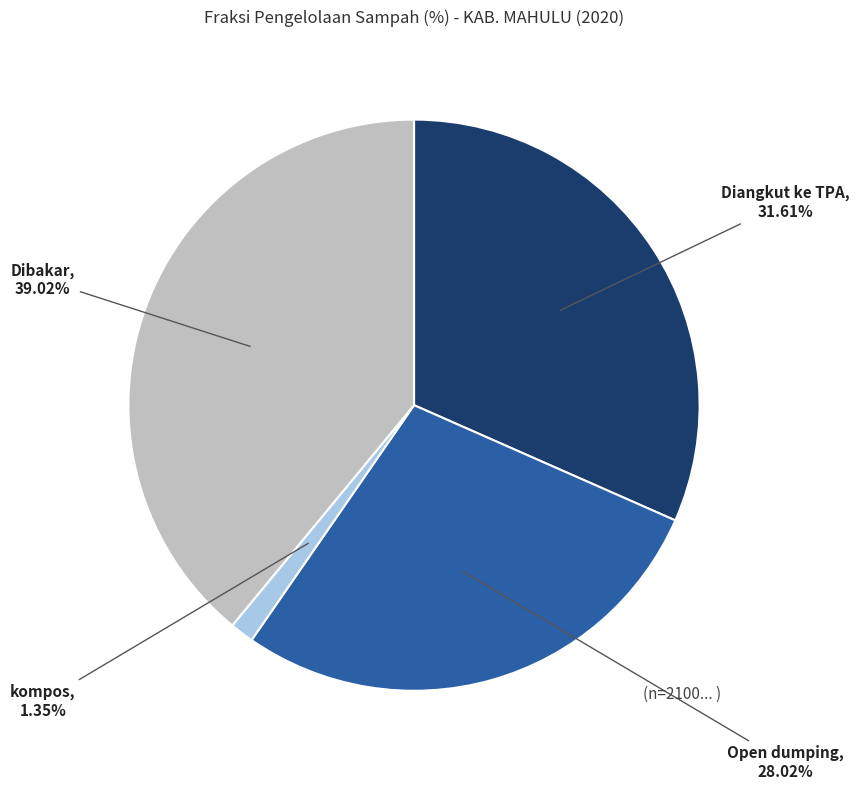

What percentage do kompos and Dibakar together represent?

40.4%